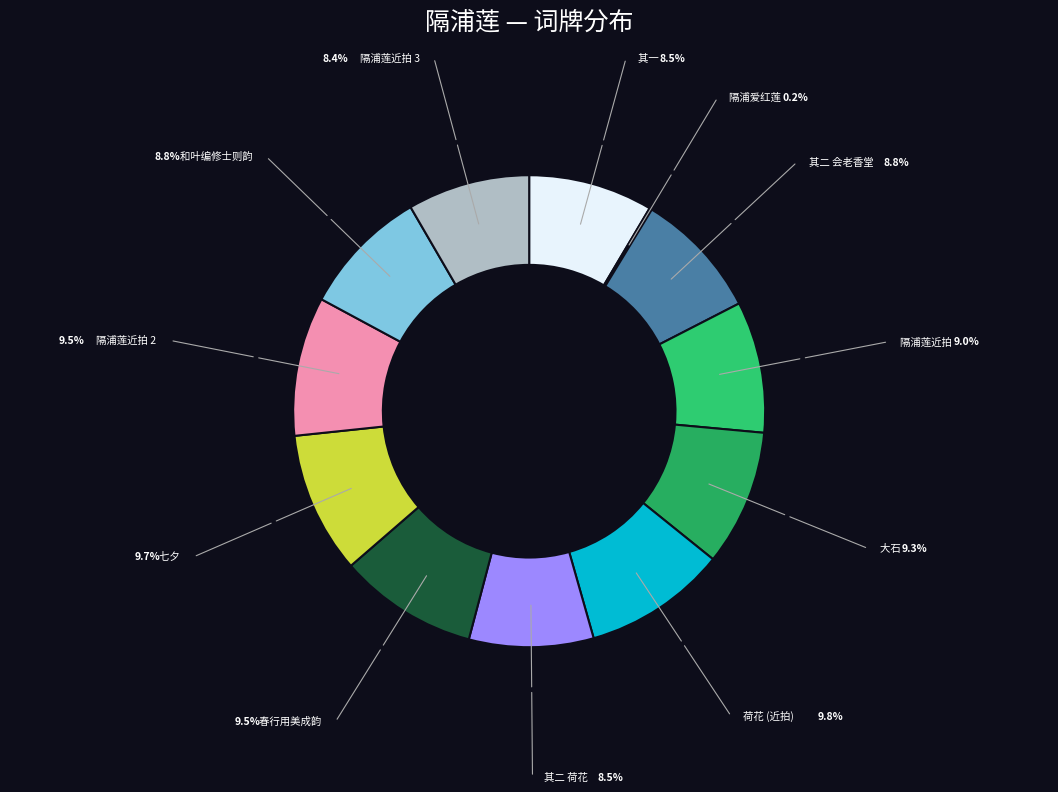

Combined, do 其一 and 春行用美成韵 account for over 50%?

No